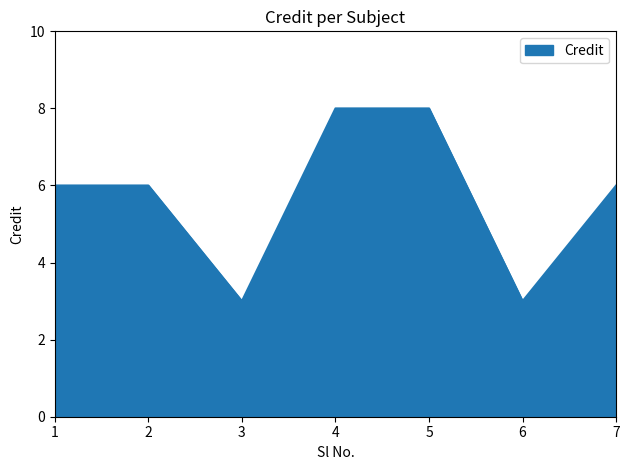

What is the average value?

6